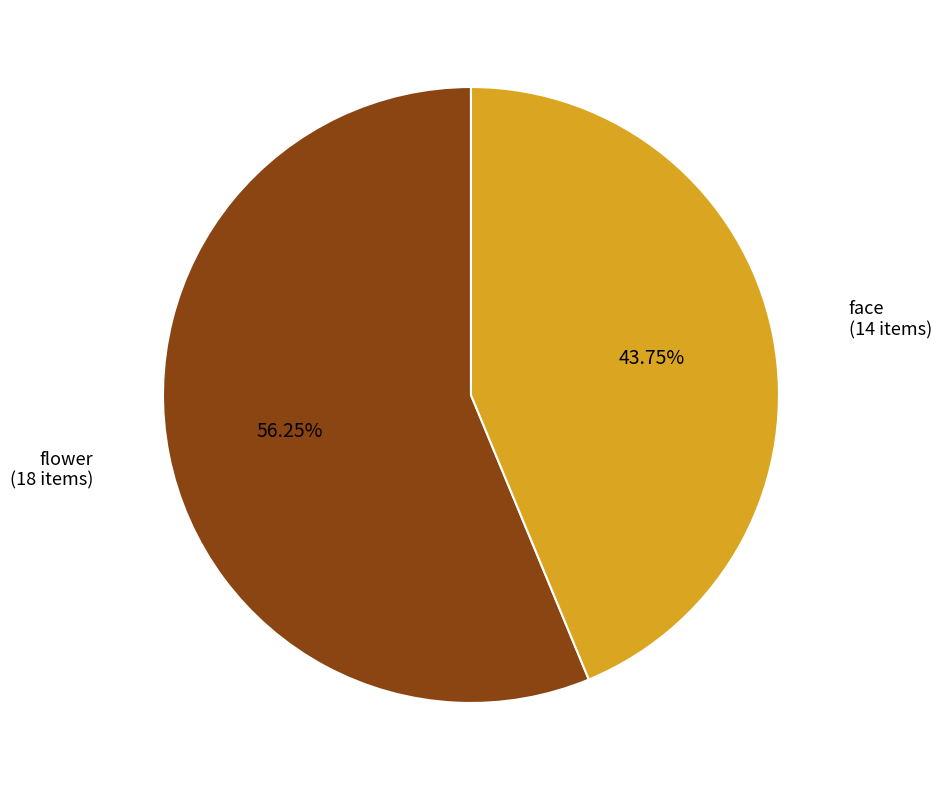

Is there any slice that represents more than half of the pie?

Yes